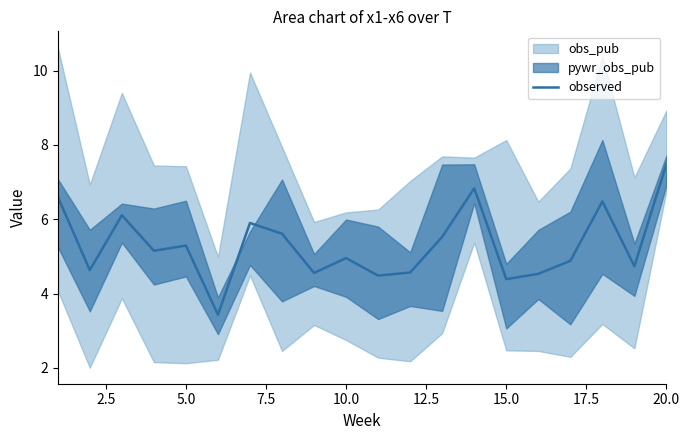

The value of observed at 15.0 is 4.4. True or false?

True